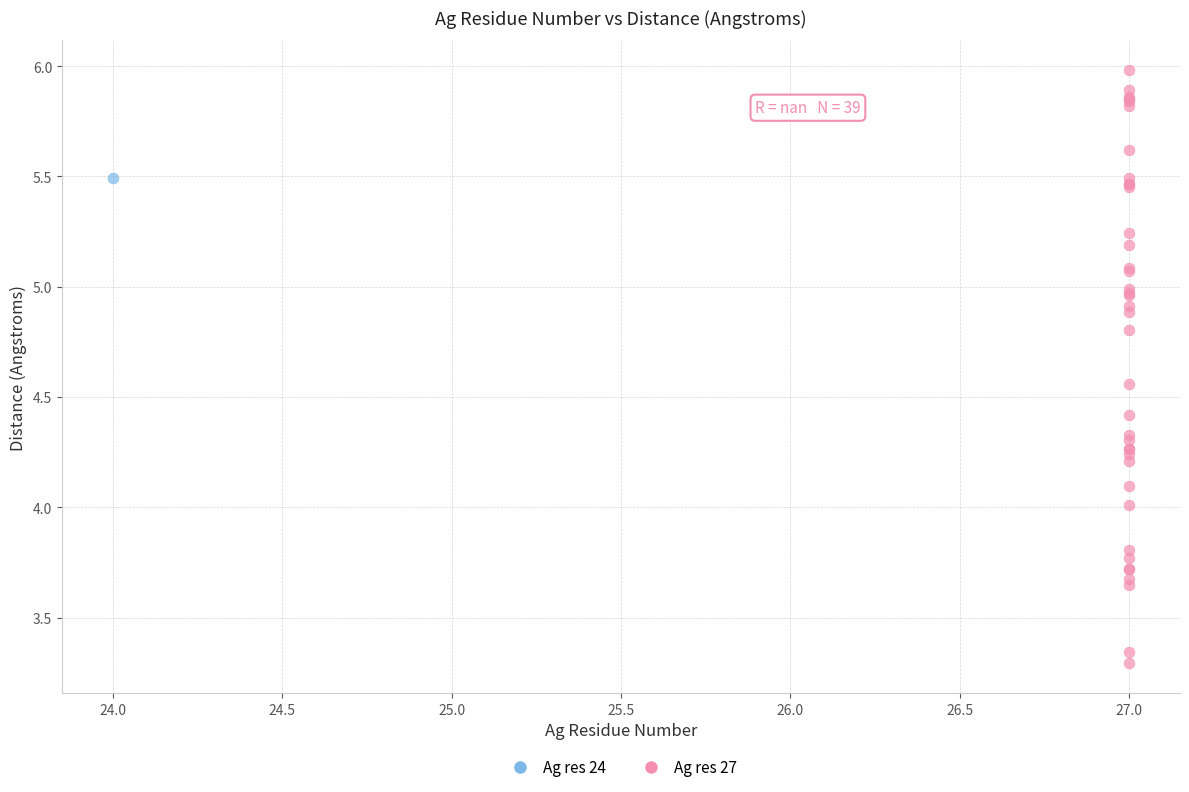

What are all the series names shown in the legend?

Ag res 24, Ag res 27